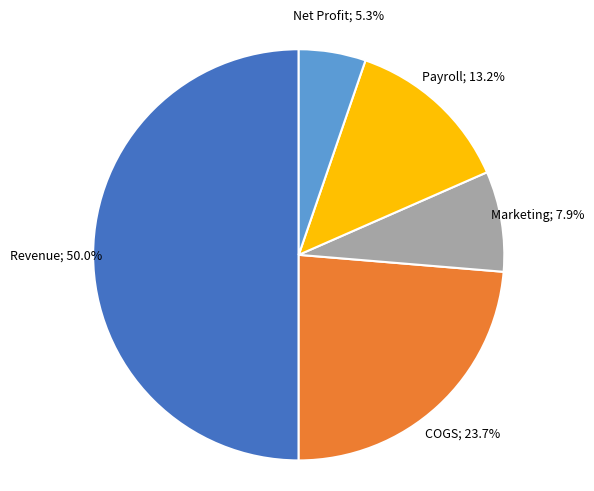

To the nearest percent, what percentage of the pie is COGS?

24%